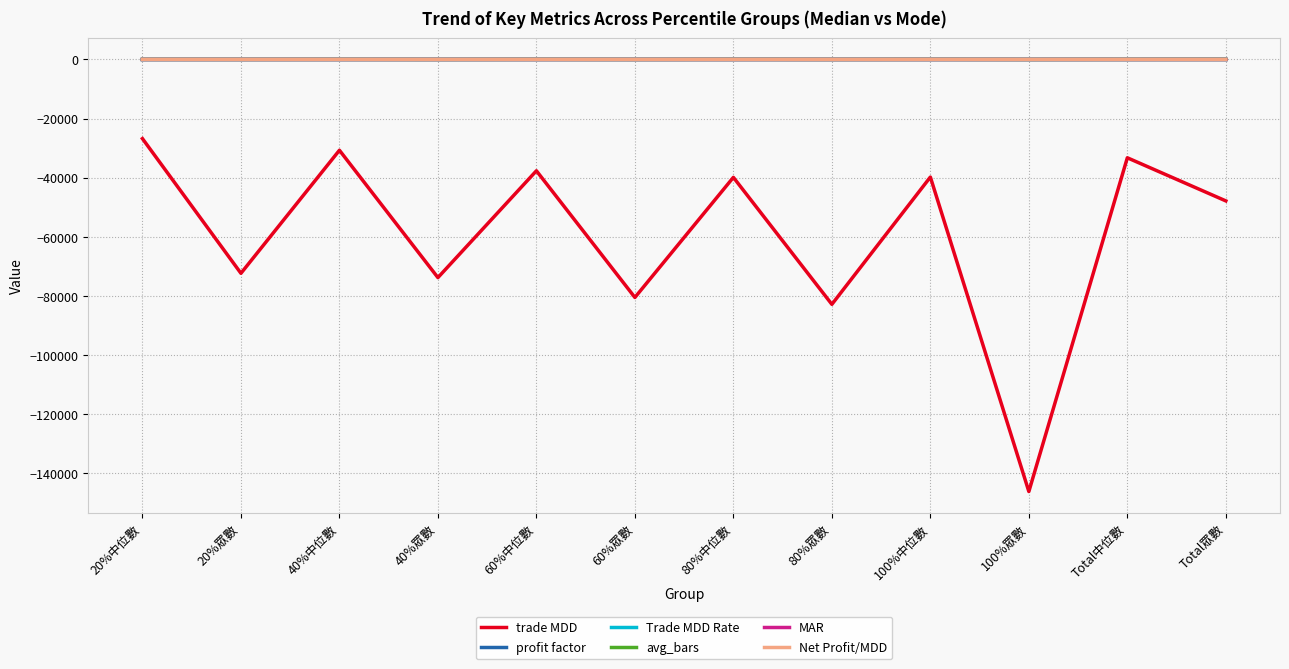

What is the spread (max minus min) of values at 60%中位數?

37667.3